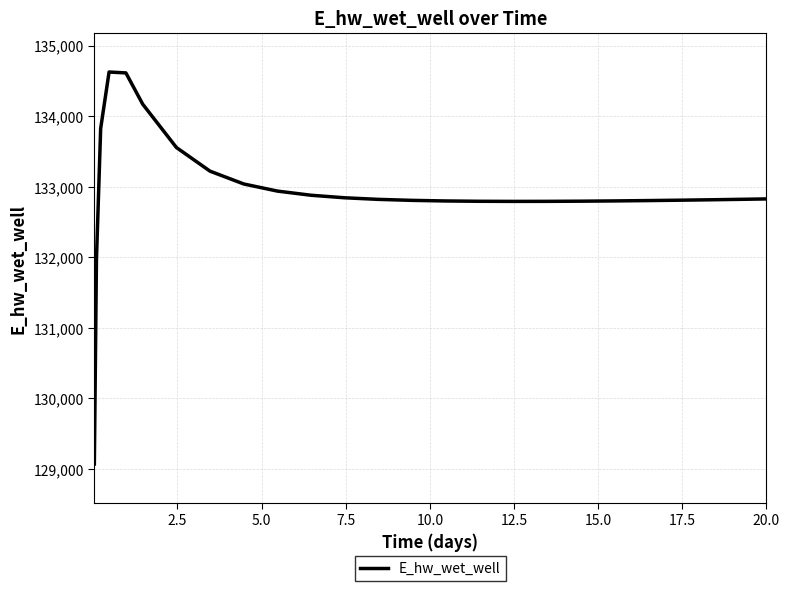

What is the difference between the second highest and minimum values?

5544.7